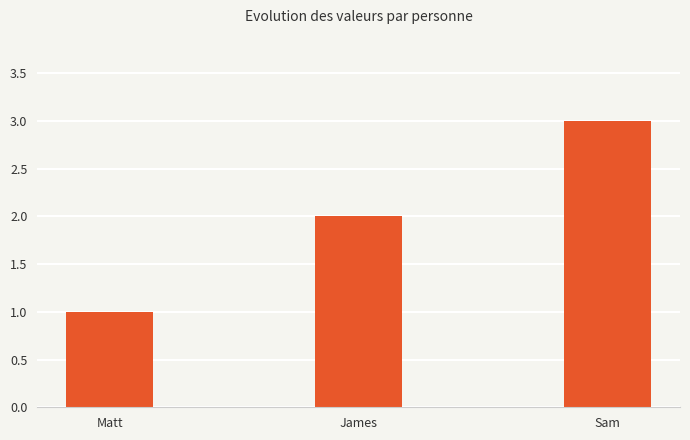

What is the value of the 2nd bar from the left?

2